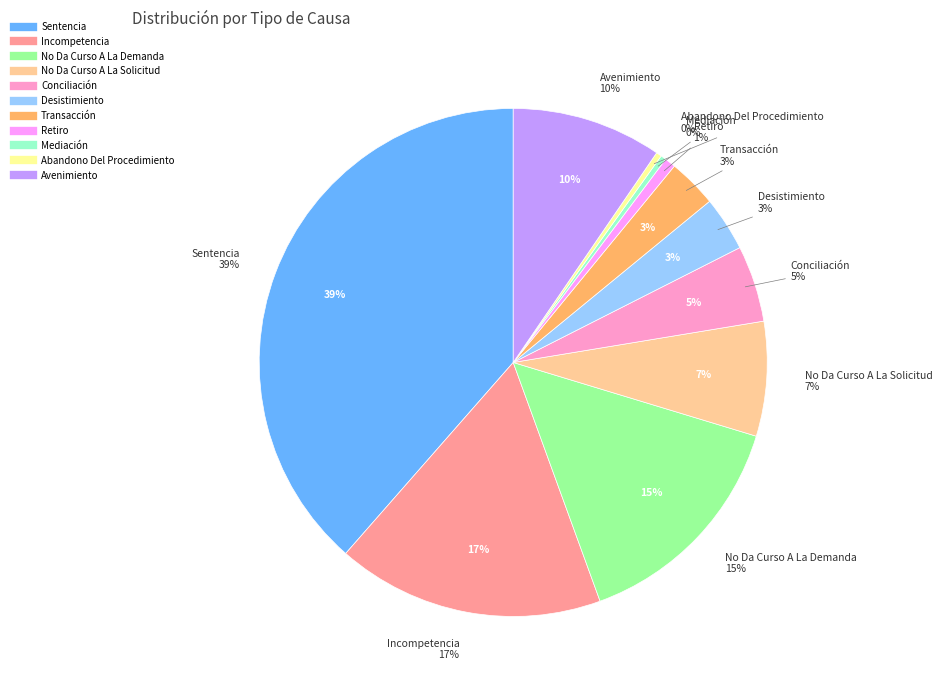

What is the total percentage of Transacción and Retiro?

3.8%